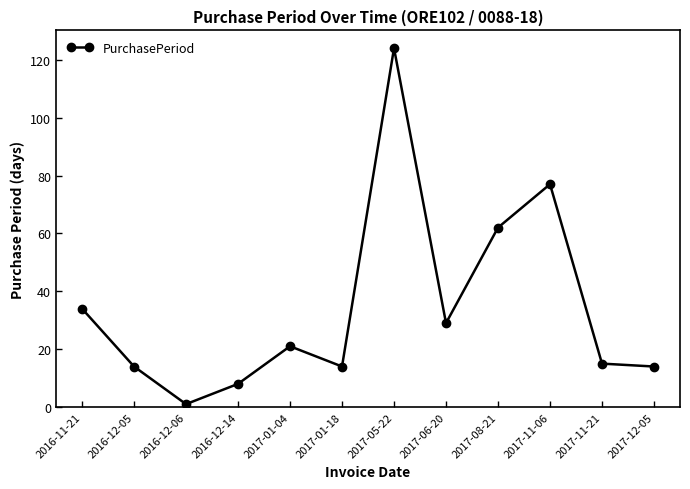

Where does the data first go above 21?

2016-11-21